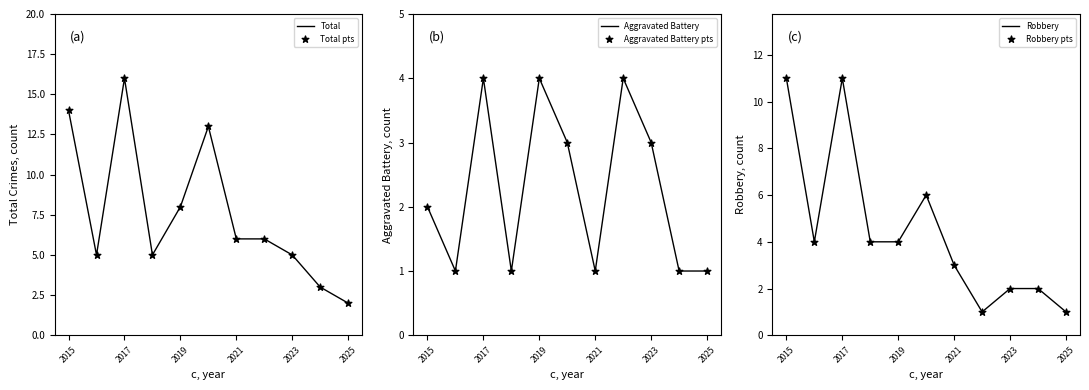

Which category has the lowest value in the Total series?

2025